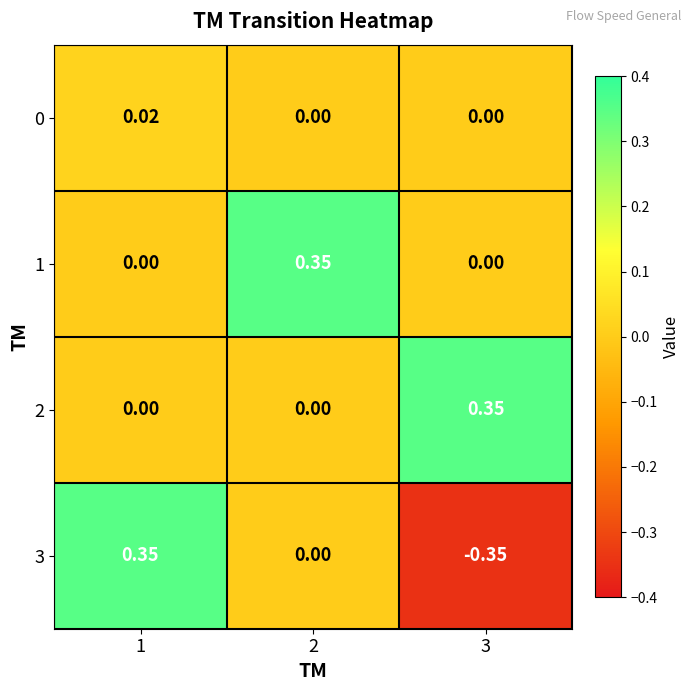

How many data points does each series have?

3